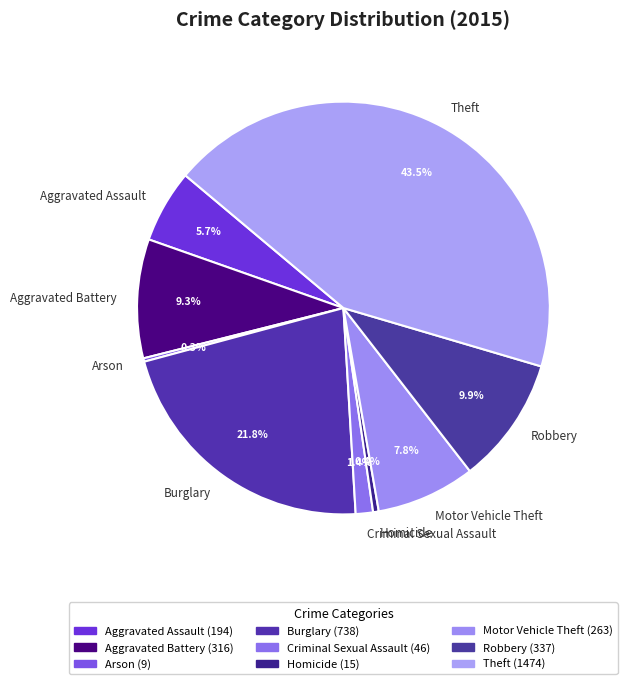

Combined, do Motor Vehicle Theft and Homicide account for over 50%?

No